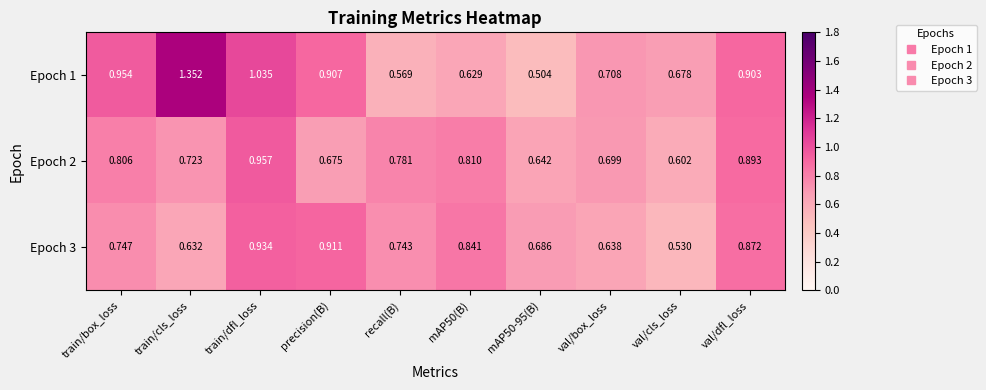

Is the value of Epoch 1 at recall(B) greater than the value of Epoch 3 at train/box_loss?

No